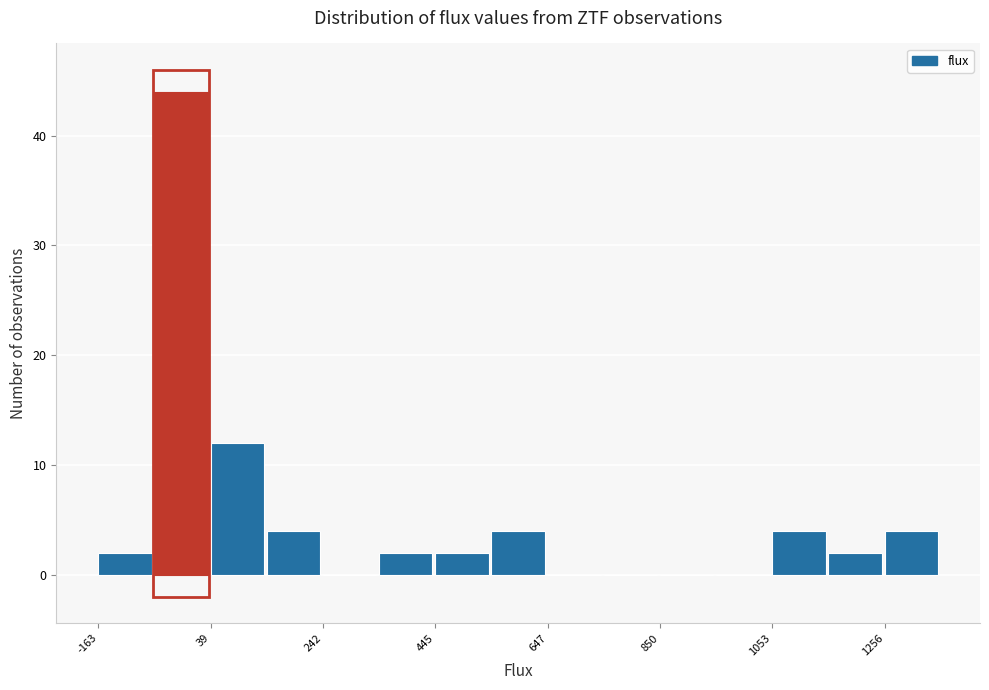

Around what value on the x-axis is the tallest bar? Give the approximate position of its centre, as read against the axis.

0